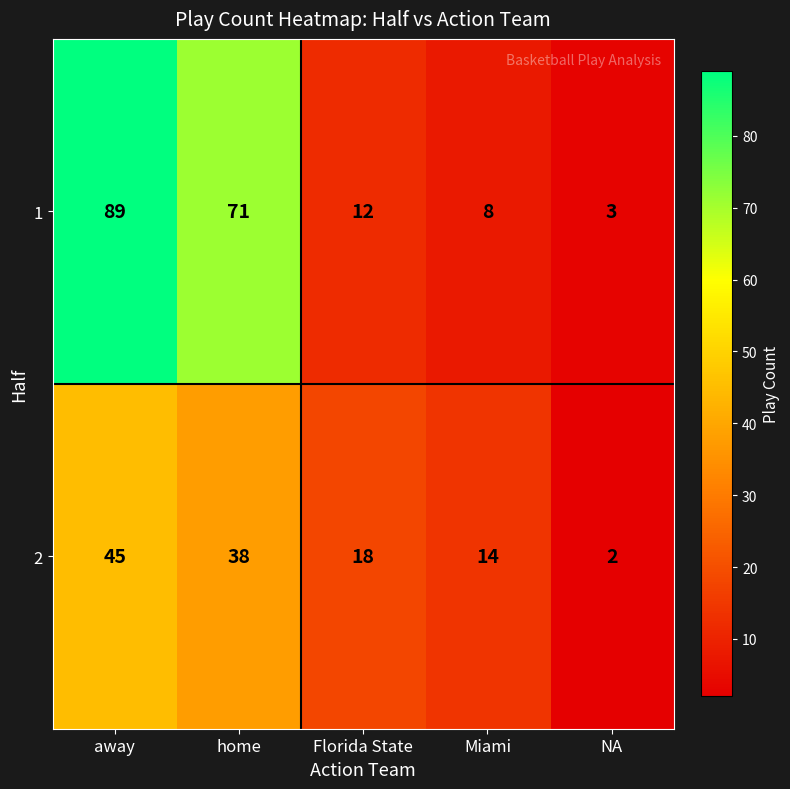

At how many categories does at least one series exceed 76?

1